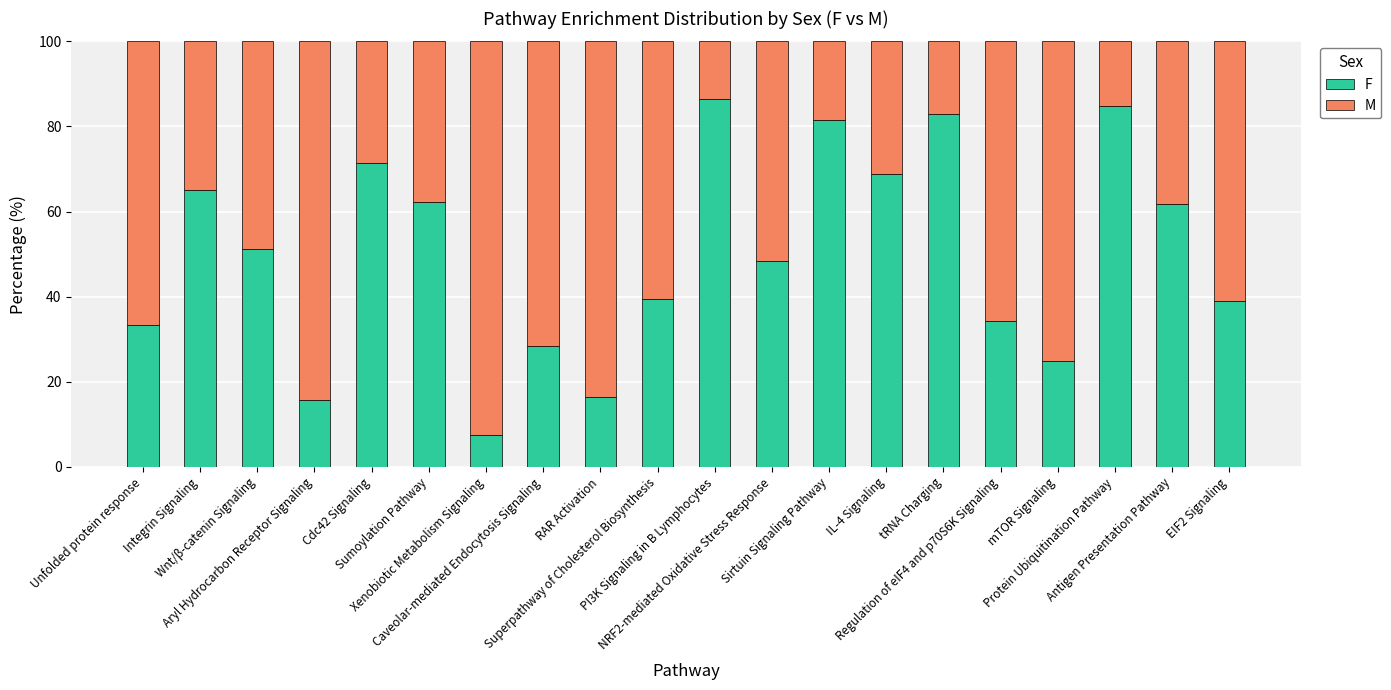

What are all the series names shown in the legend?

F, M